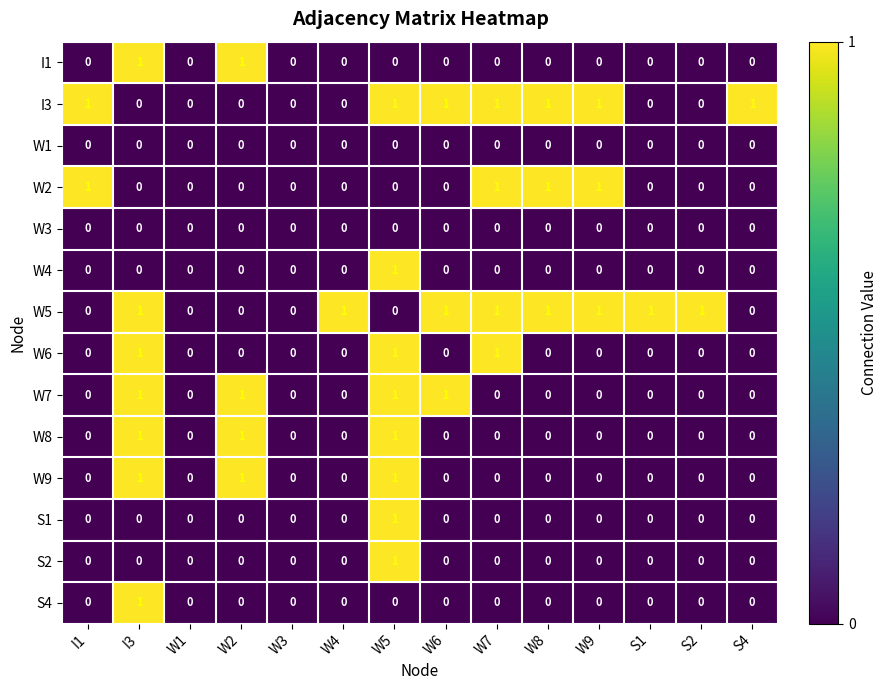

At which category is the sum across all series the highest?

W5